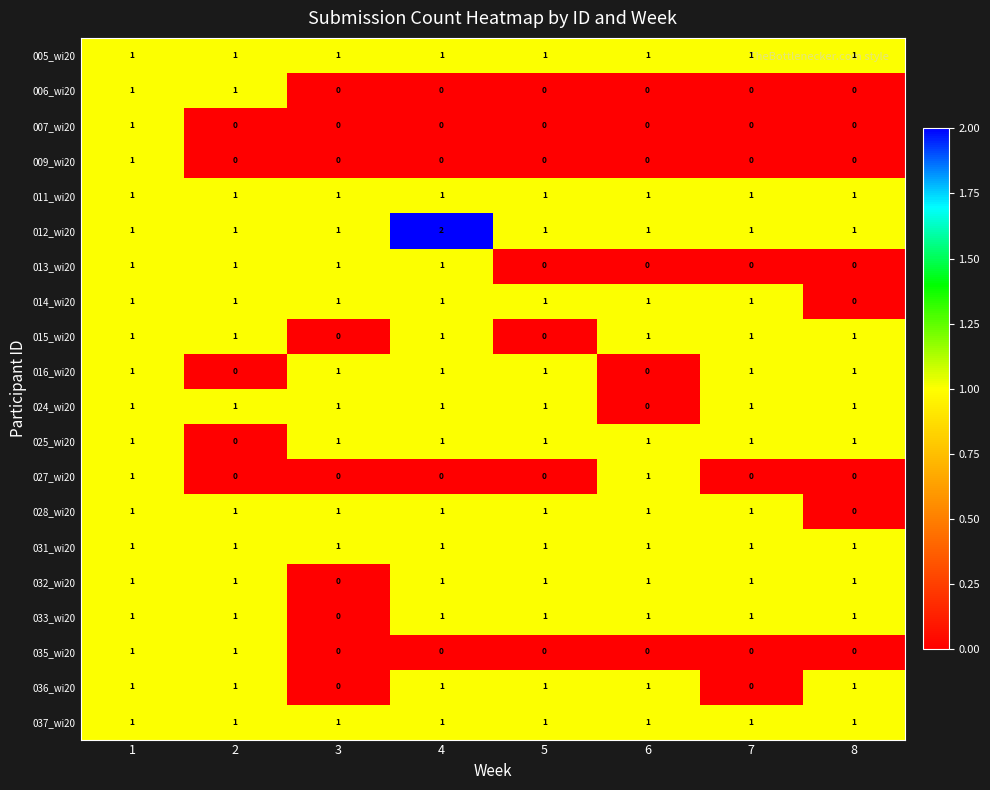

What is the sum of all 016_wi20 values?

6